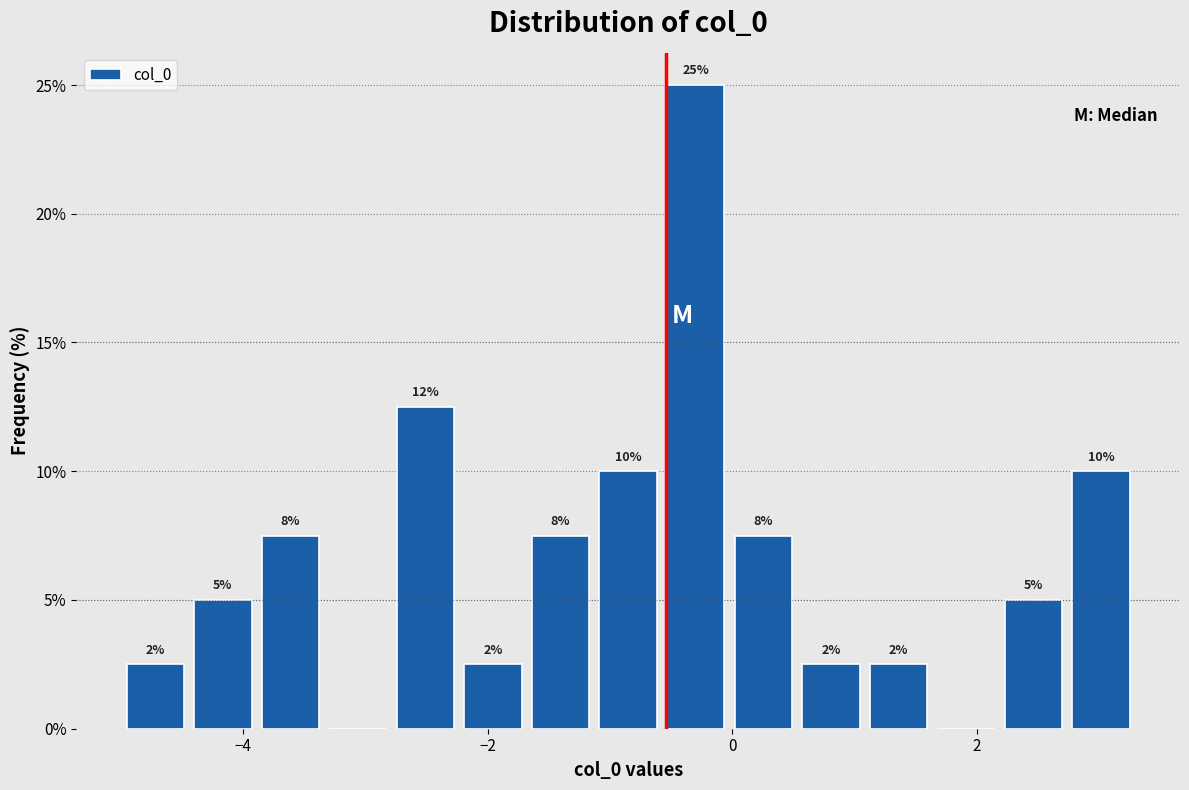

Around what value on the x-axis is the tallest bar? Give the approximate position of its centre, as read against the axis.

-0.2